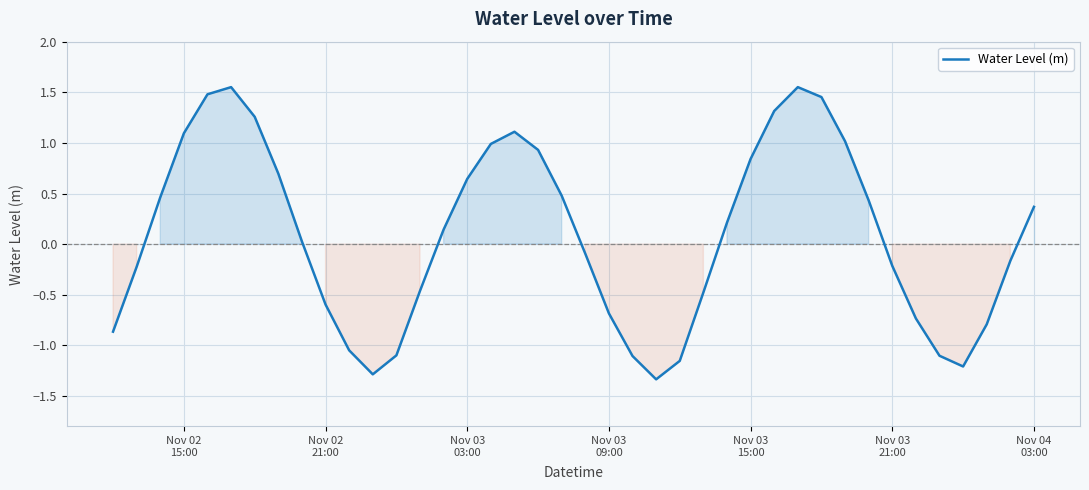

What is the minimum value shown in the chart?

-1.3